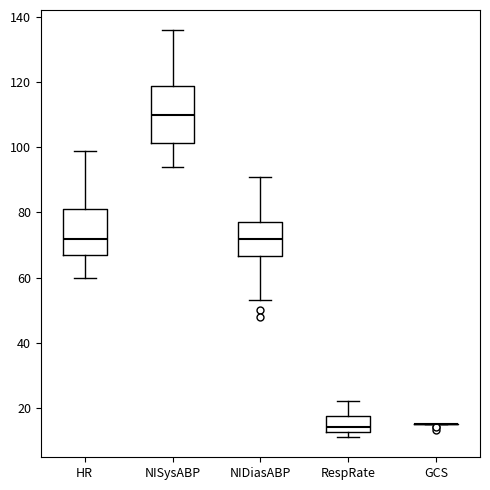

Reading left to right, read every box against the y-axis: the position of its median line, the range the box covers, and the ends of its whiskers. The values are not printed on the chart, so give them approximately, as read against the axis.

HR: median 72, box 68 to 82, whiskers 60 to 100
NISysABP: median 110, box 102 to 120, whiskers 94 to 136
NIDiasABP: median 72, box 66 to 78, whiskers 54 to 92
RespRate: median 14, box 12 to 18, whiskers 12 (just below the box's lower edge) to 22
GCS: box collapsed to a line at 16, whiskers 16 to 16